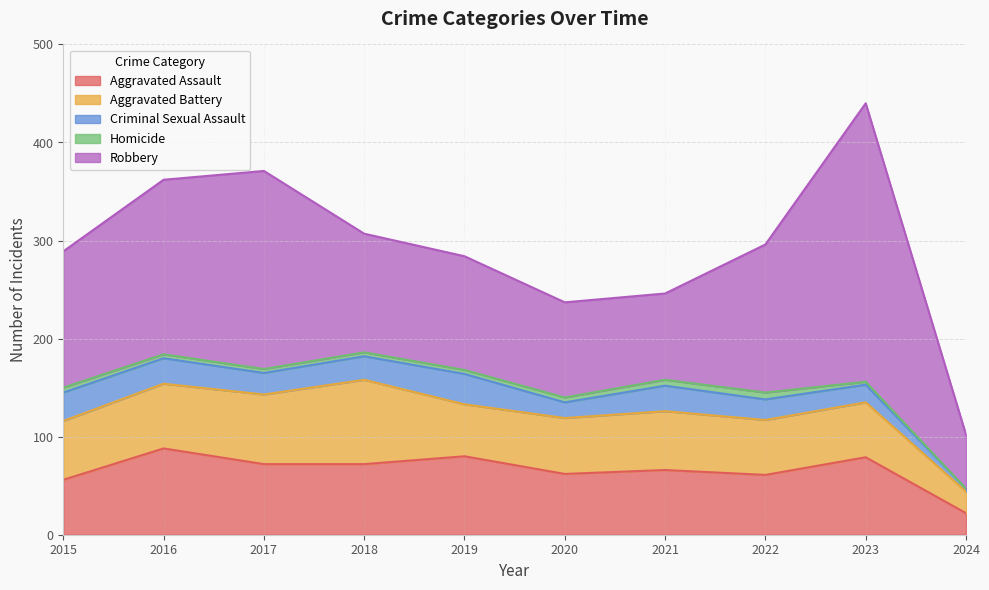

What is the average value of the Homicide series?

4